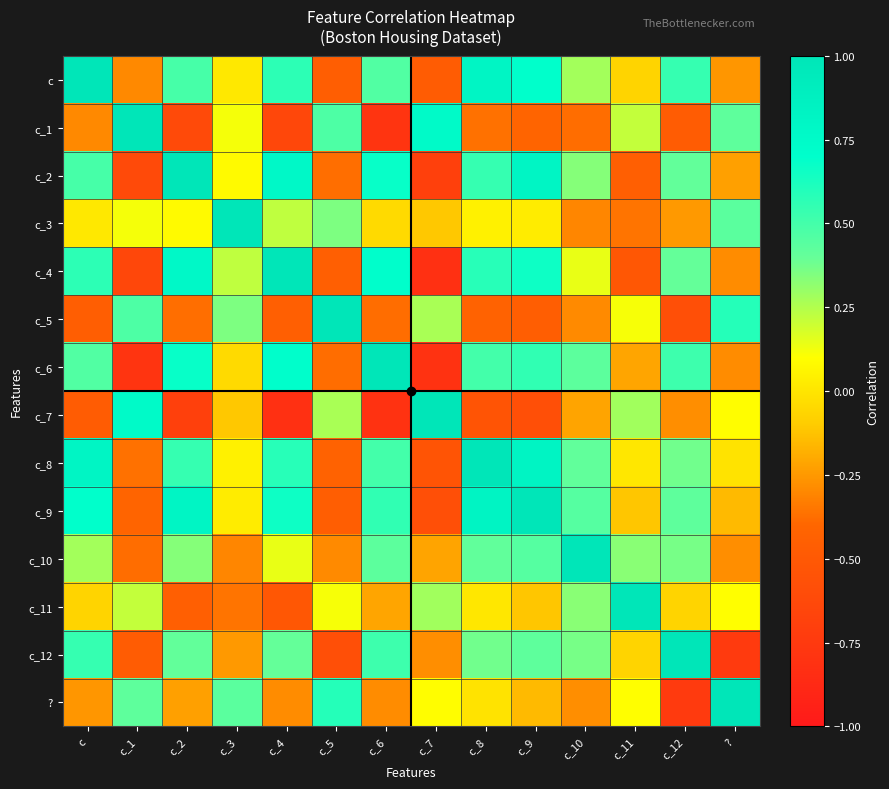

What is the total value across all series at c_11?

0.3